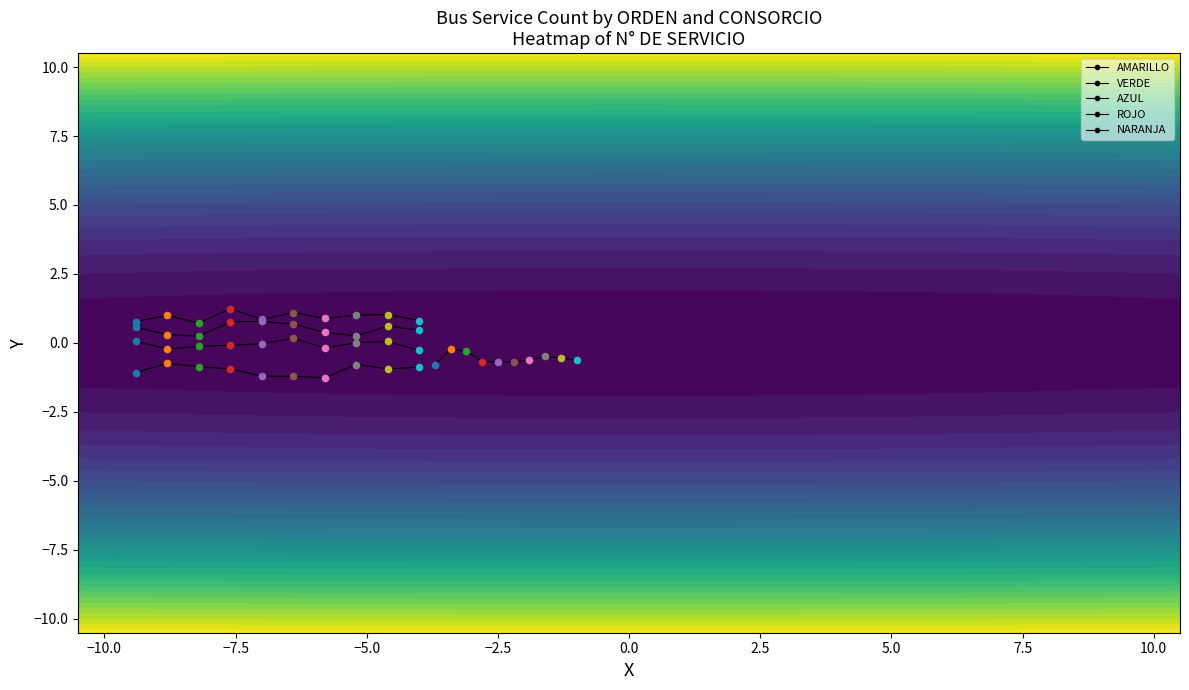

Rank the series by their maximum value, from highest to lowest.

NARANJA, ROJO, AZUL, VERDE, AMARILLO